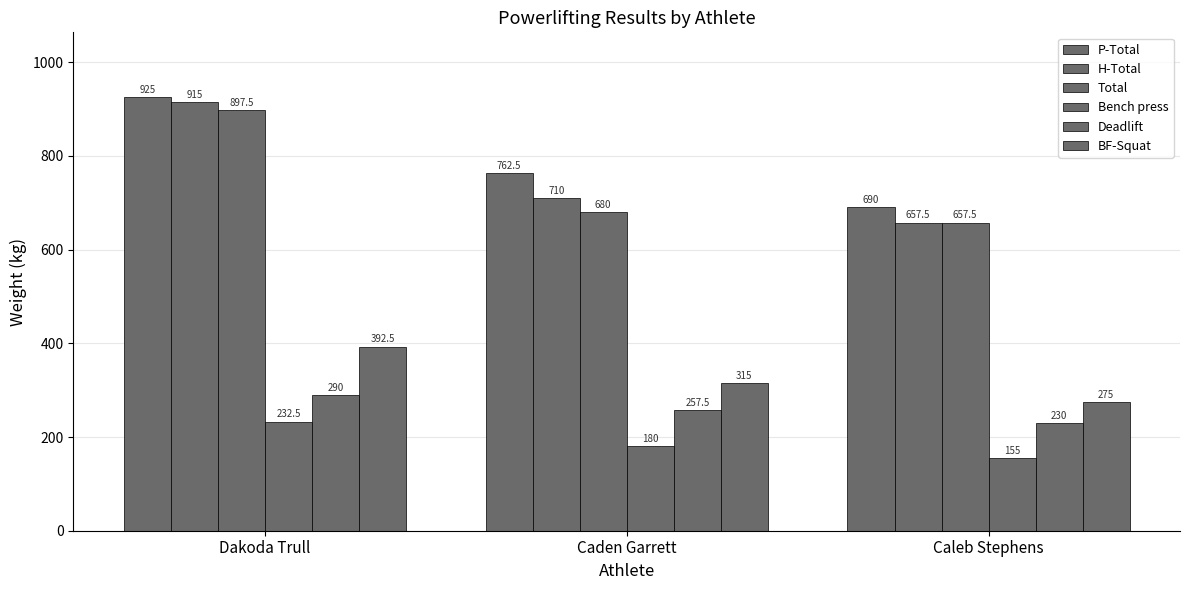

How many groups of bars are there?

3